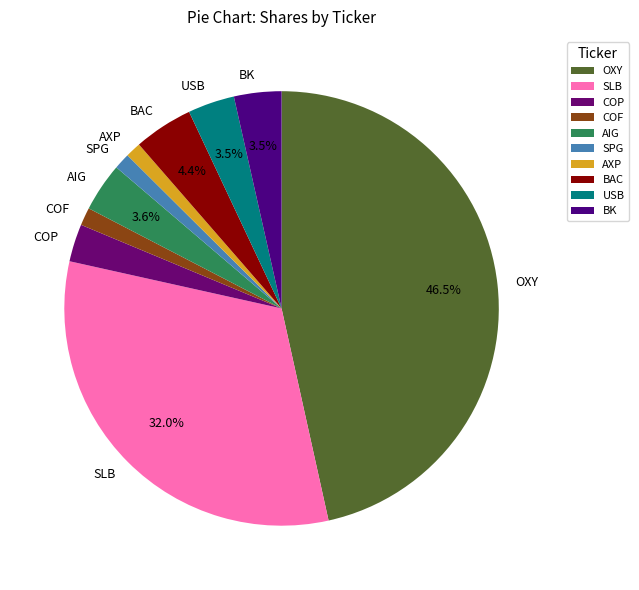

What percentage is the SLB slice, to the nearest percent?

32%